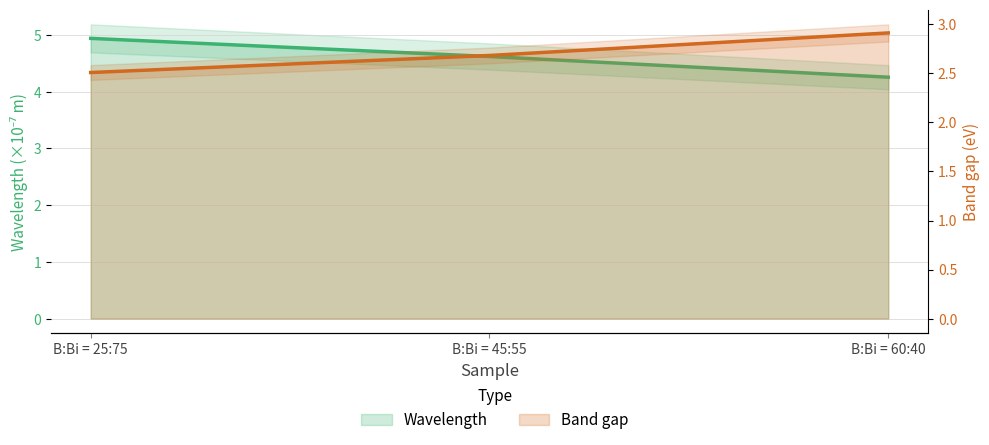

What is the difference between the maximum and minimum values in the Band gap series?

0.4